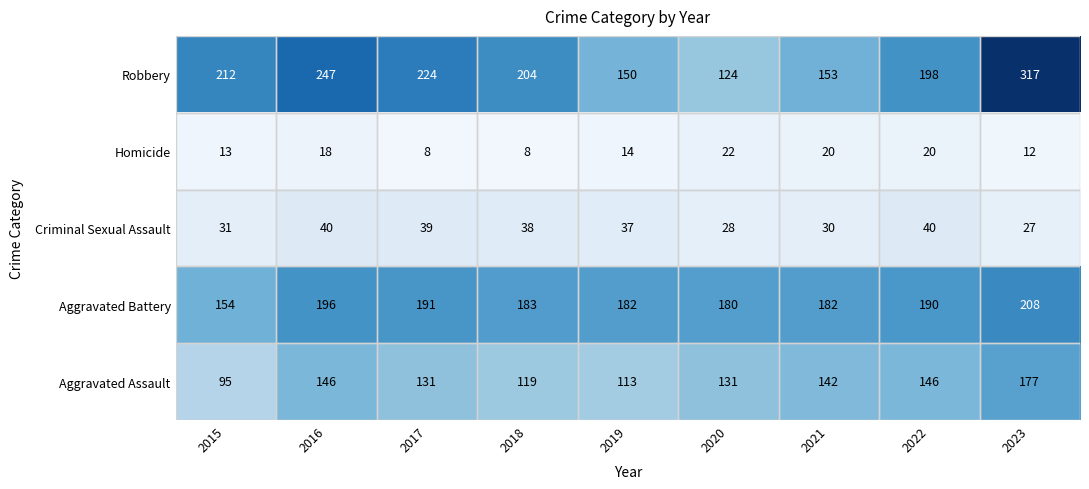

Where is Homicide nearest to the value 15?

2019